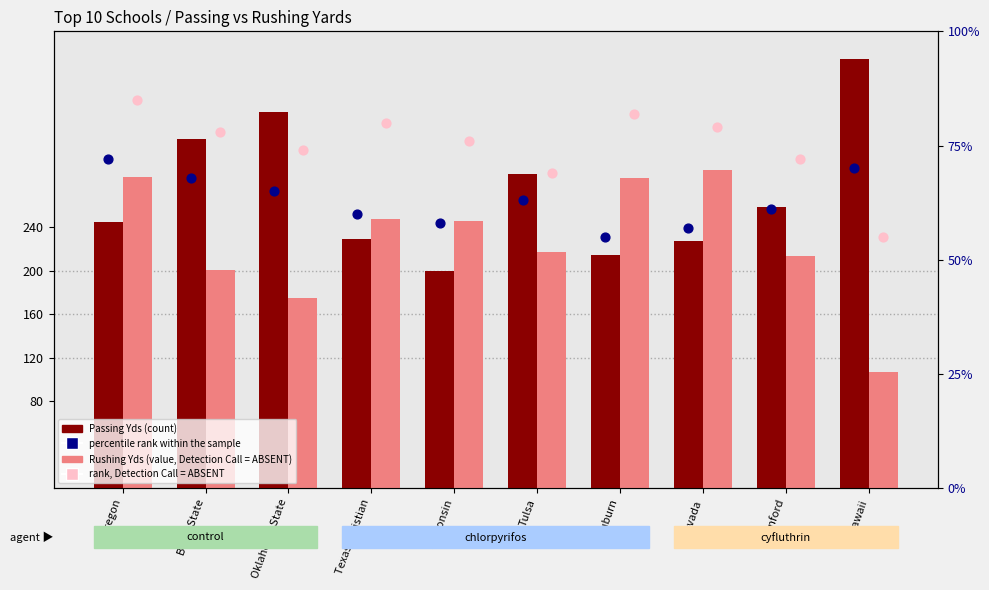

At how many categories does at least one series exceed 208?

10